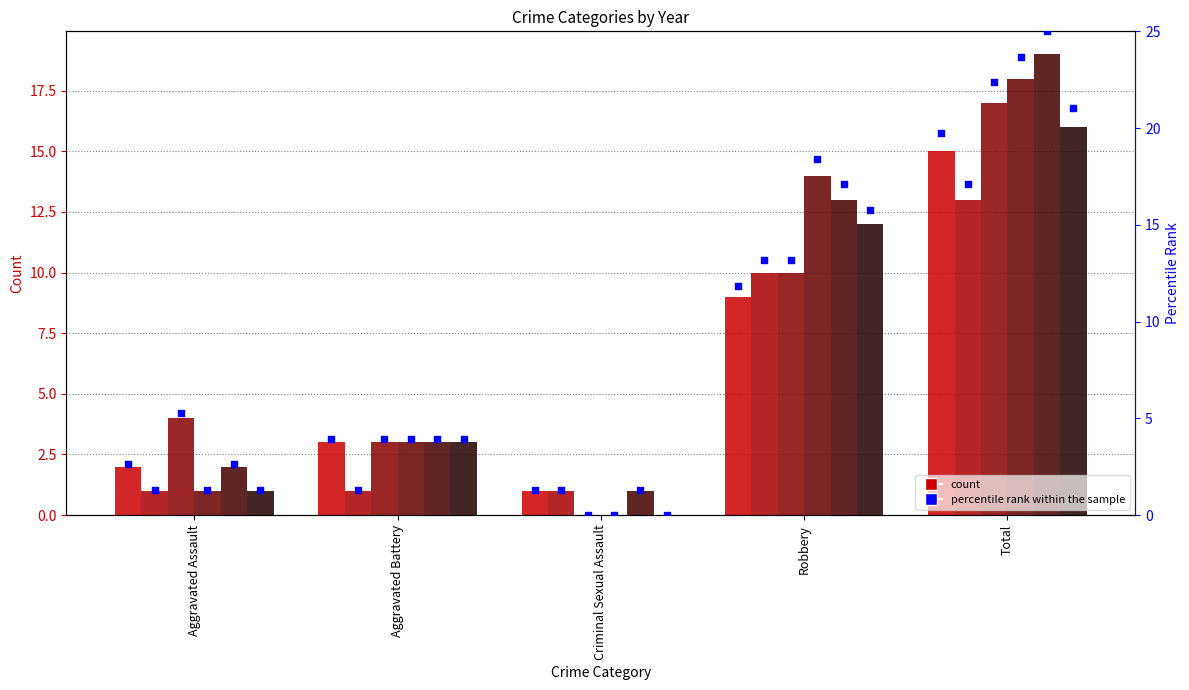

Is the value of 2019 at Aggravated Assault greater than the value of 2022 at Aggravated Battery?

Yes